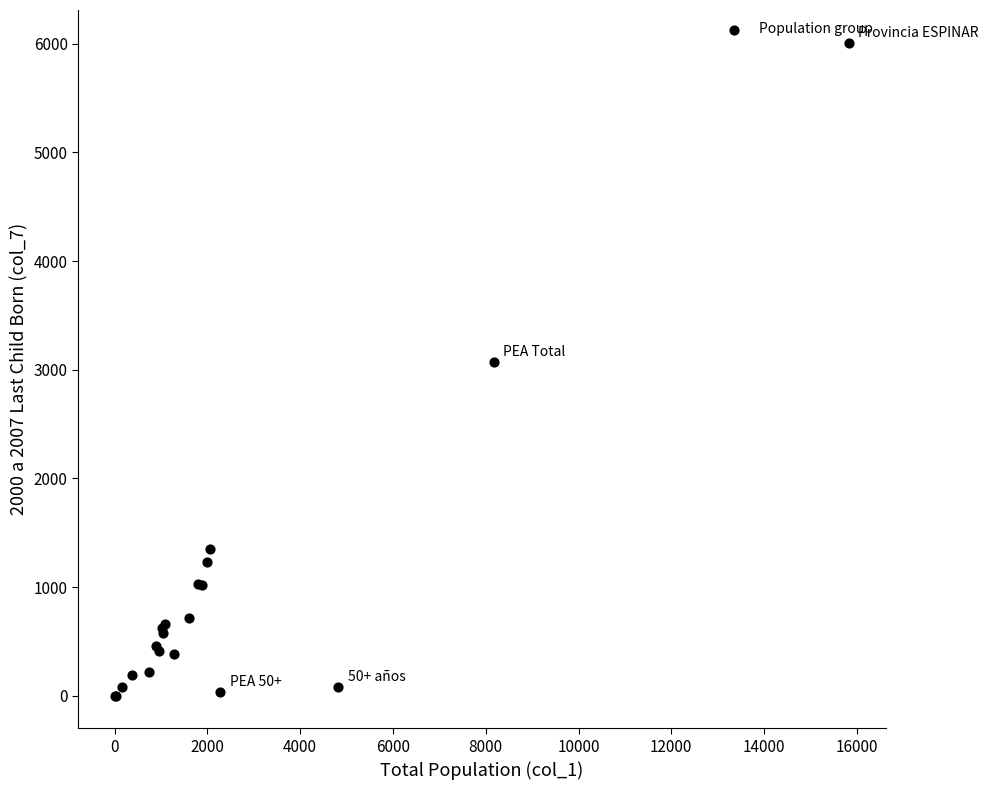

What Y value in the scatter plot is closest to 3005?

3073